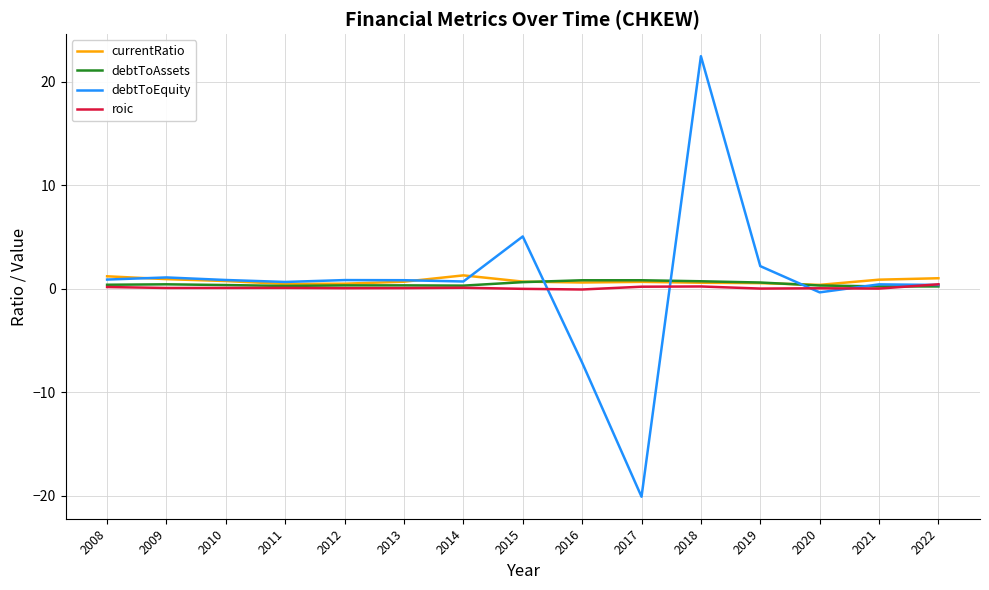

Which series ends up on top after the final intersection of debtToAssets and currentRatio?

currentRatio